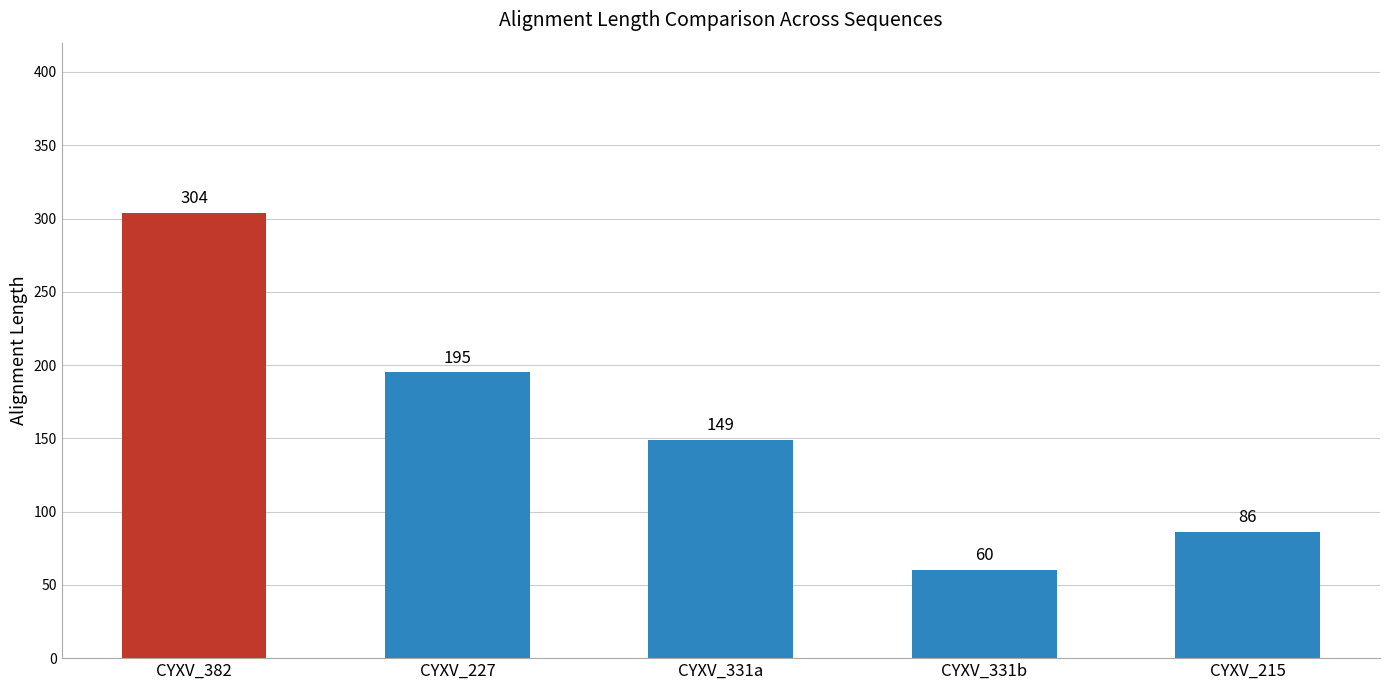

The value at CYXV_382 is 168. True or false?

False